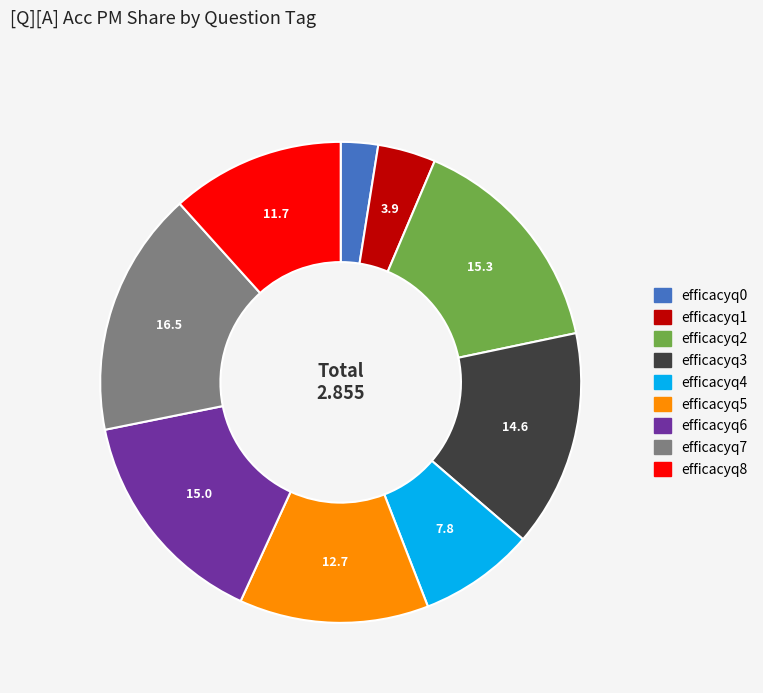

Do efficacyq4 and efficacyq2 together represent more than half of the pie?

No